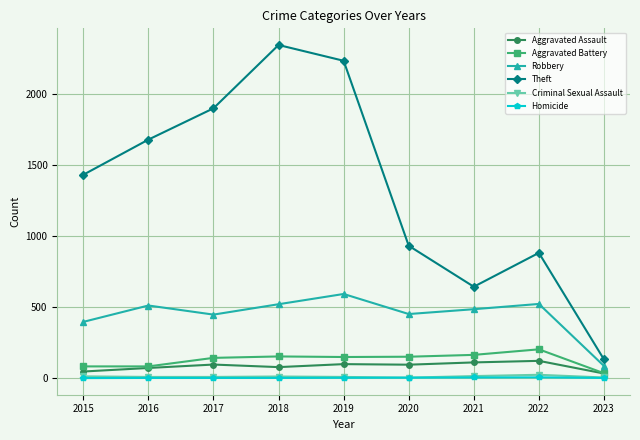

Read the Criminal Sexual Assault value at 2020.

3